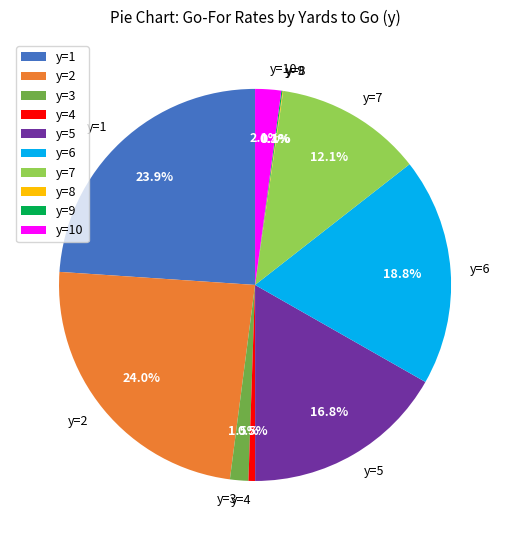

The y=3 slice represents 14% of the pie. True or false?

False